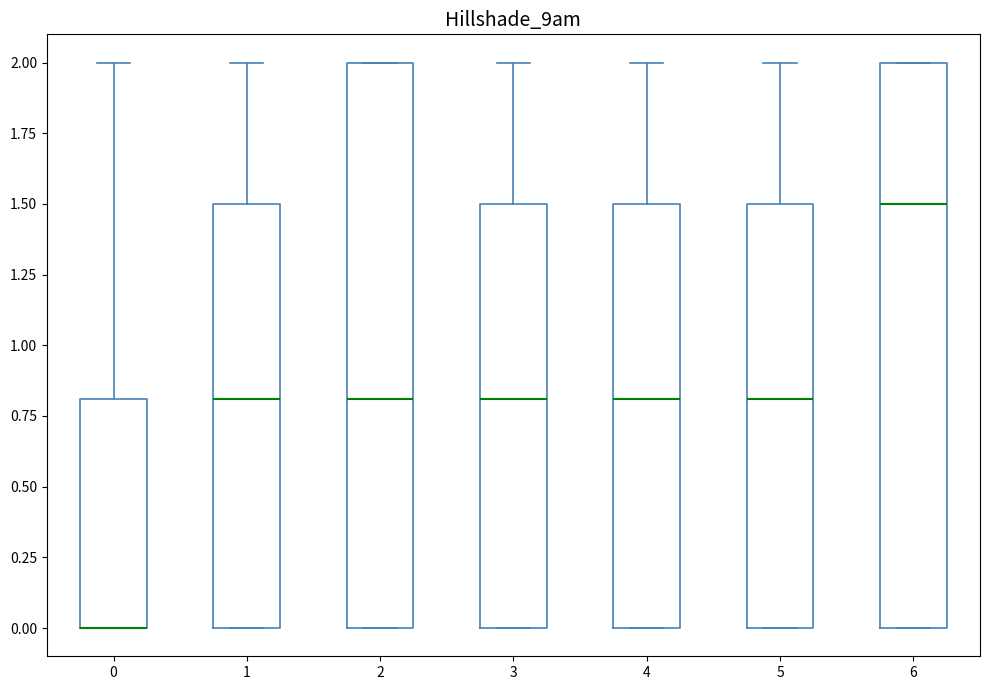

Reading left to right, transcribe this box plot: for each box, give where its median line is, the range the box spans, and where its two whiskers end, as read against the y-axis. The values are not printed on the chart, so give them approximately, as read against the axis.

0: median 0.0 (drawn on the box's lower edge), box 0.0 to 0.8, whiskers 0.0 to 2.0
1: median 0.8, box 0.0 to 1.5, whiskers 0.0 to 2.0
2: median 0.8, box 0.0 to 2.0, whiskers 0.0 to 2.0
3: median 0.8, box 0.0 to 1.5, whiskers 0.0 to 2.0
4: median 0.8, box 0.0 to 1.5, whiskers 0.0 to 2.0
5: median 0.8, box 0.0 to 1.5, whiskers 0.0 to 2.0
6: median 1.5, box 0.0 to 2.0, whiskers 0.0 to 2.0